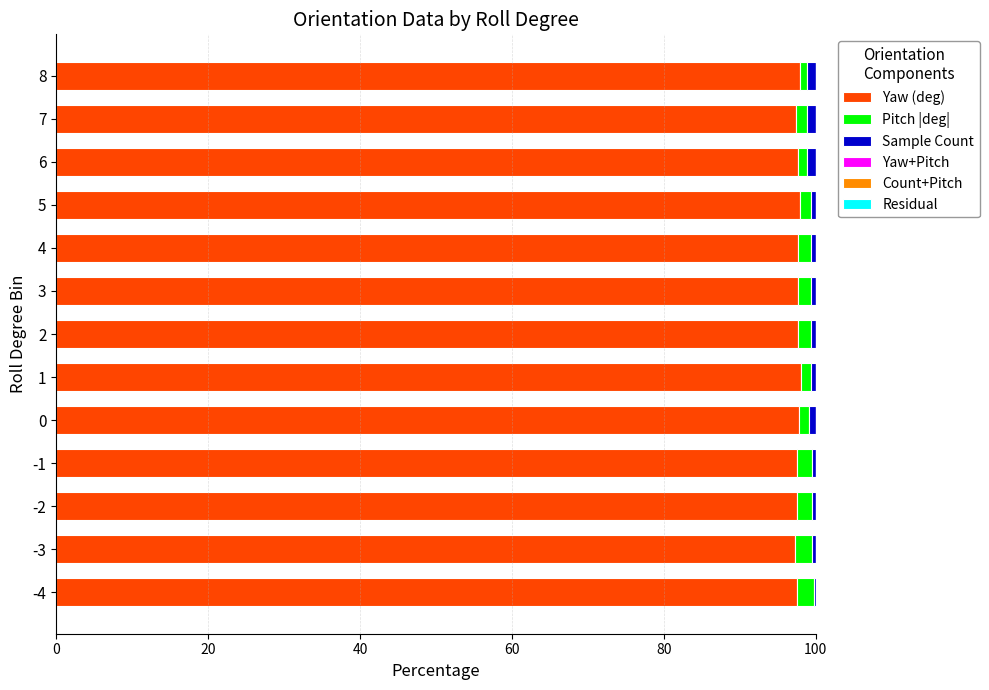

Is it true that Yaw (deg) equals 170.0 at -4?

False